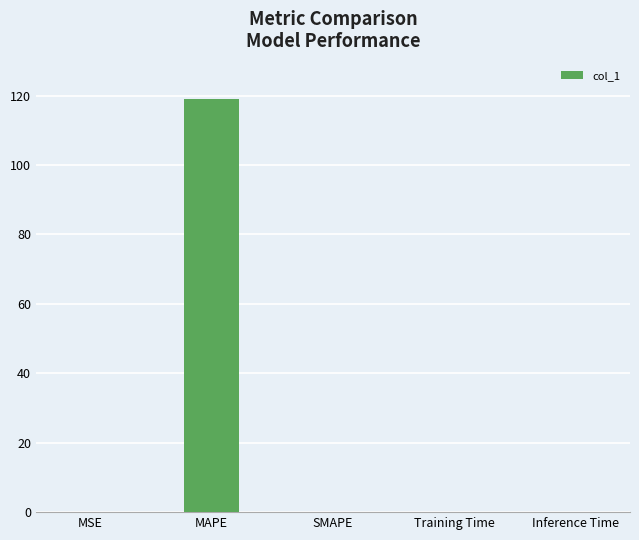

At which category does the chart reach its peak across all series?

MAPE